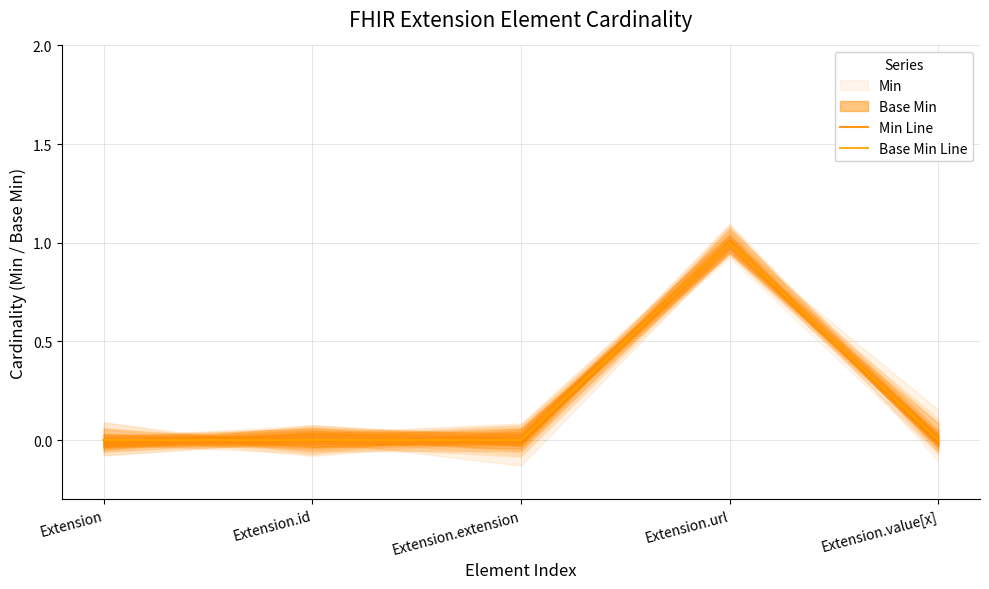

List the series in order of their peak value, highest first.

Min Line, Base Min Line